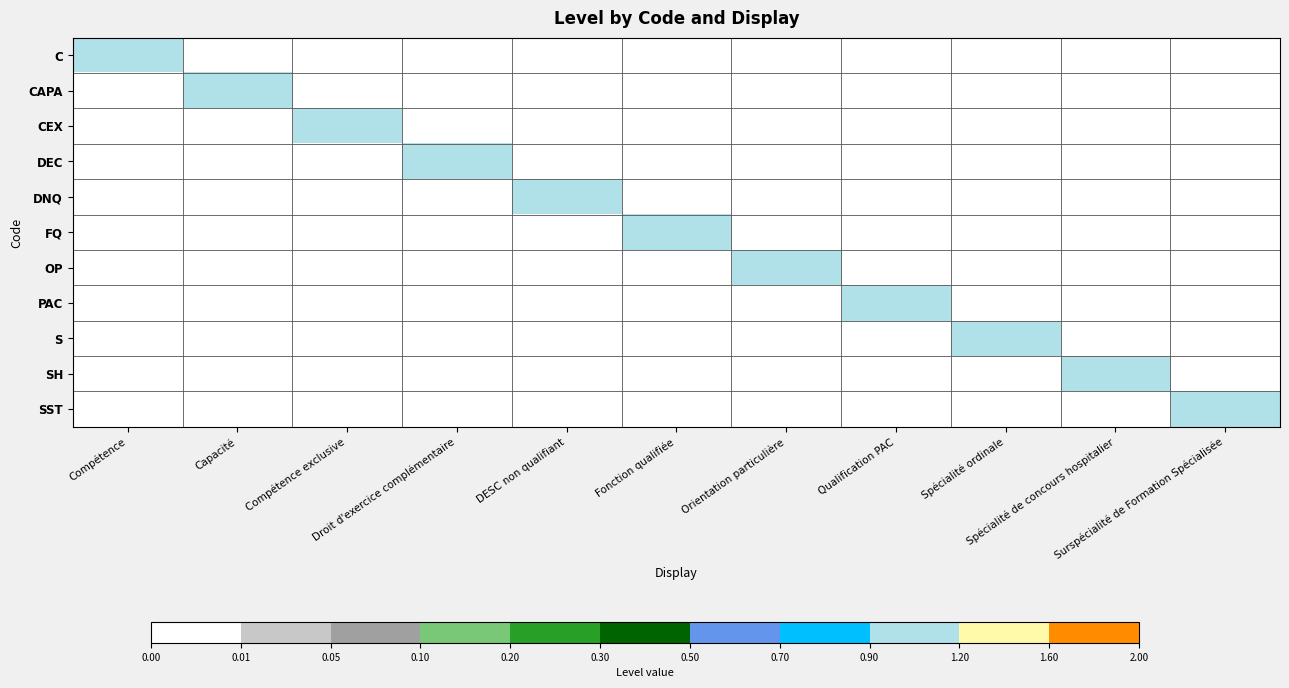

What is the total value across all series at Qualification PAC?

0.9